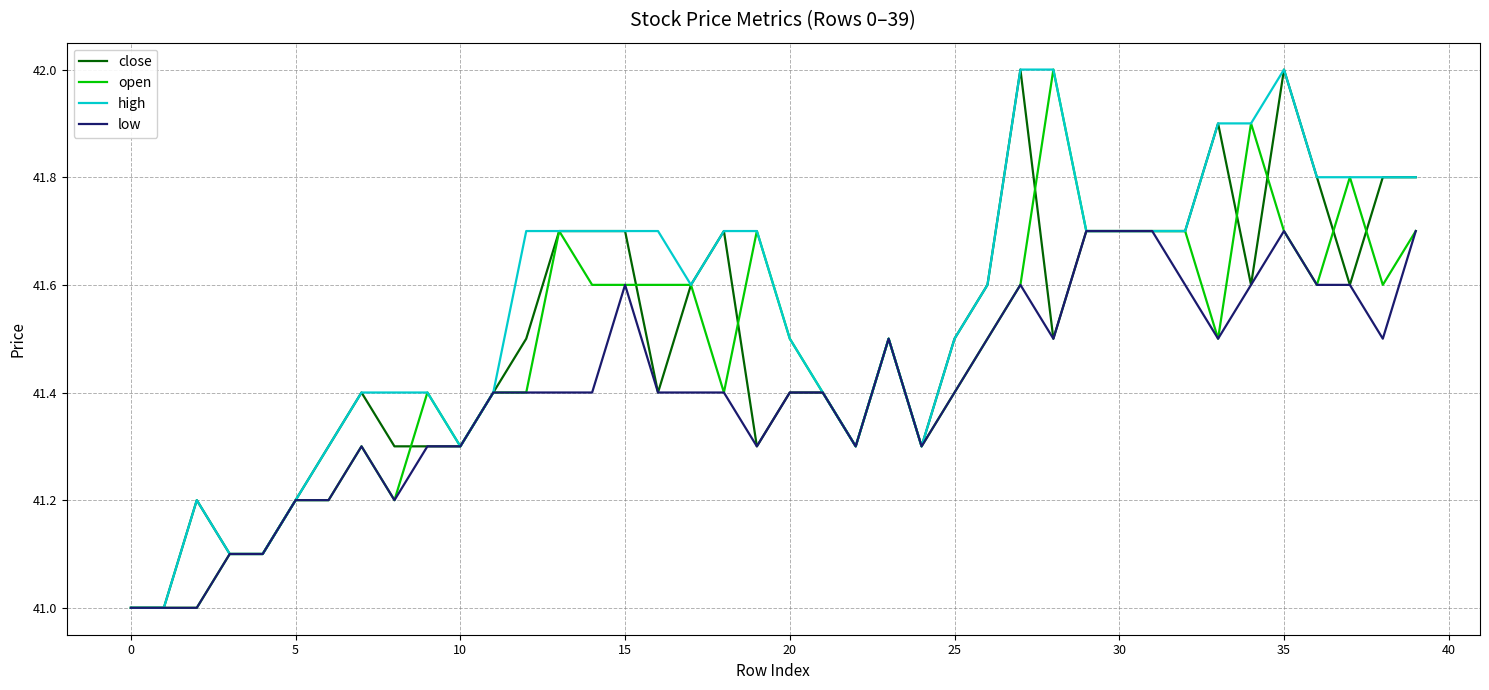

Which series has the largest total across all categories?

high